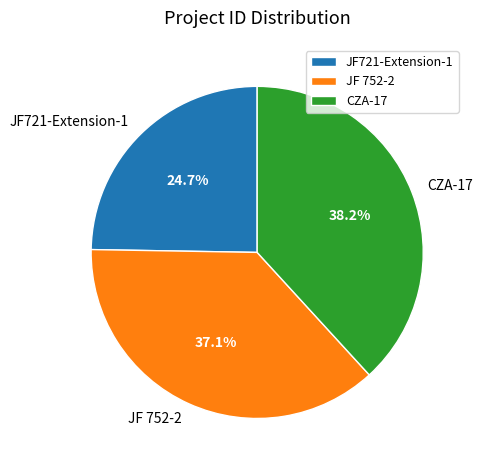

Rank the categories by value from lowest to highest.

JF721-Extension-1, JF 752-2, CZA-17